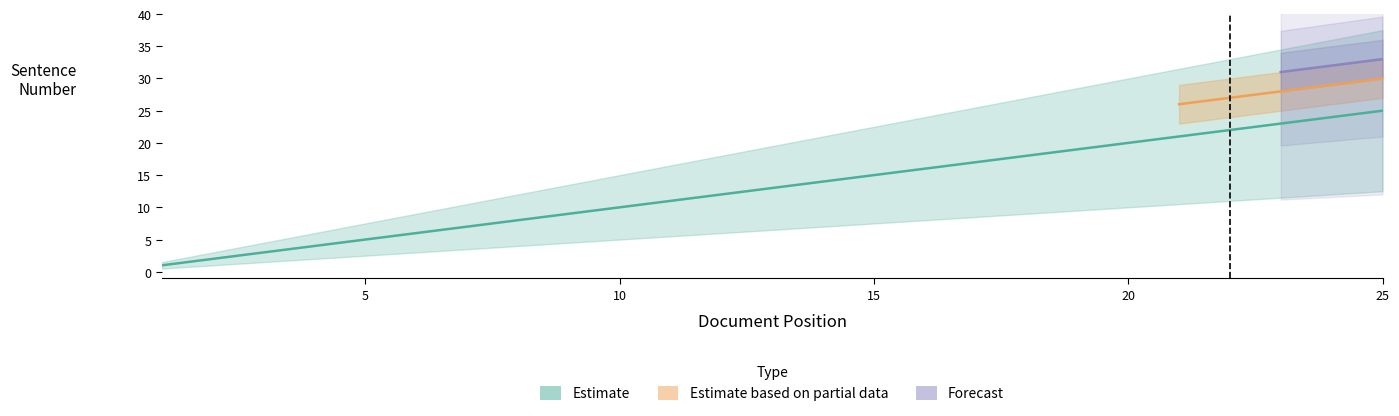

What is the value of the Estimate point at the 23rd from the left?

23